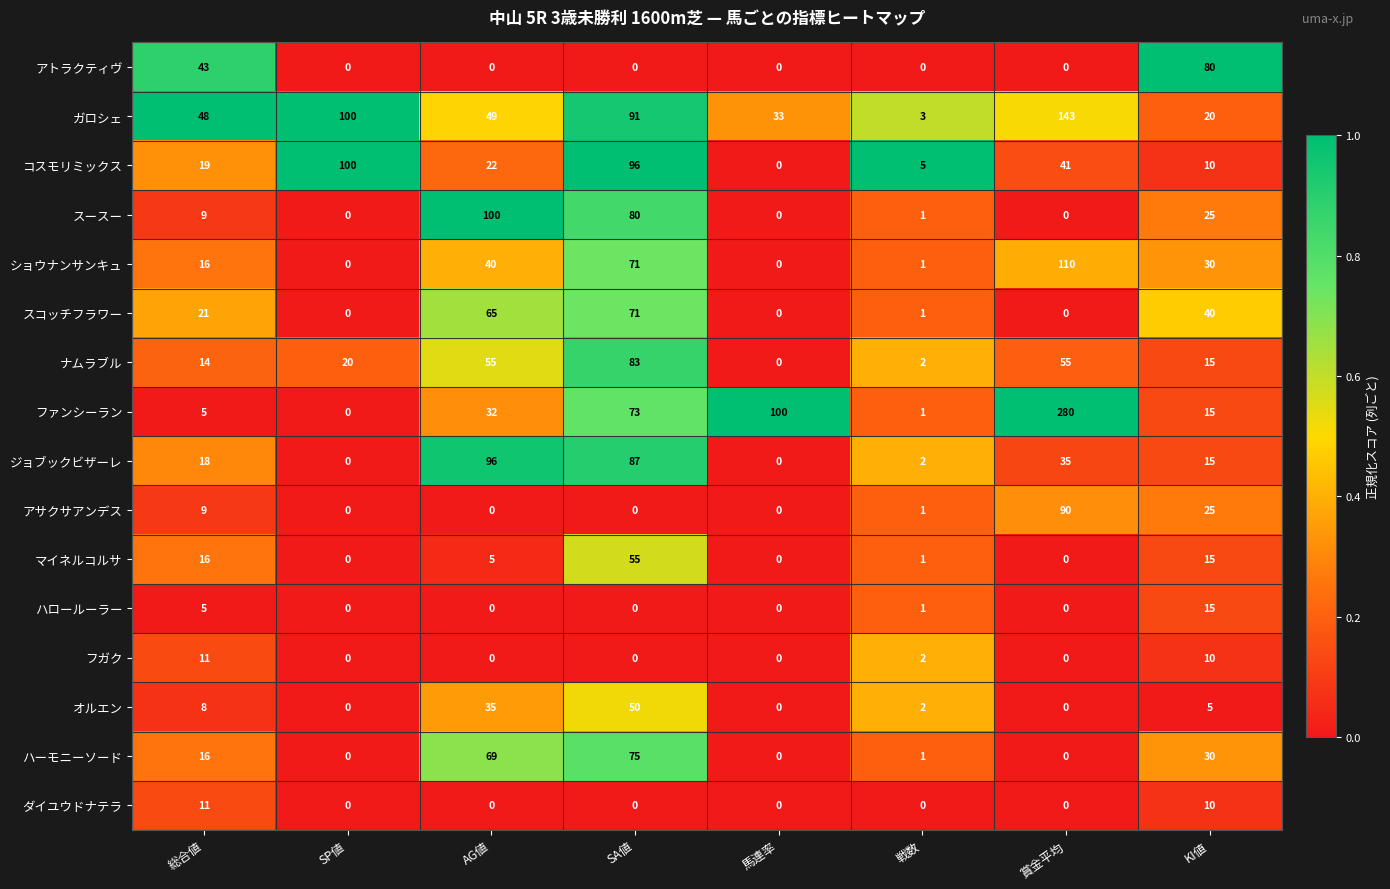

At how many categories does at least one series exceed 0?

8